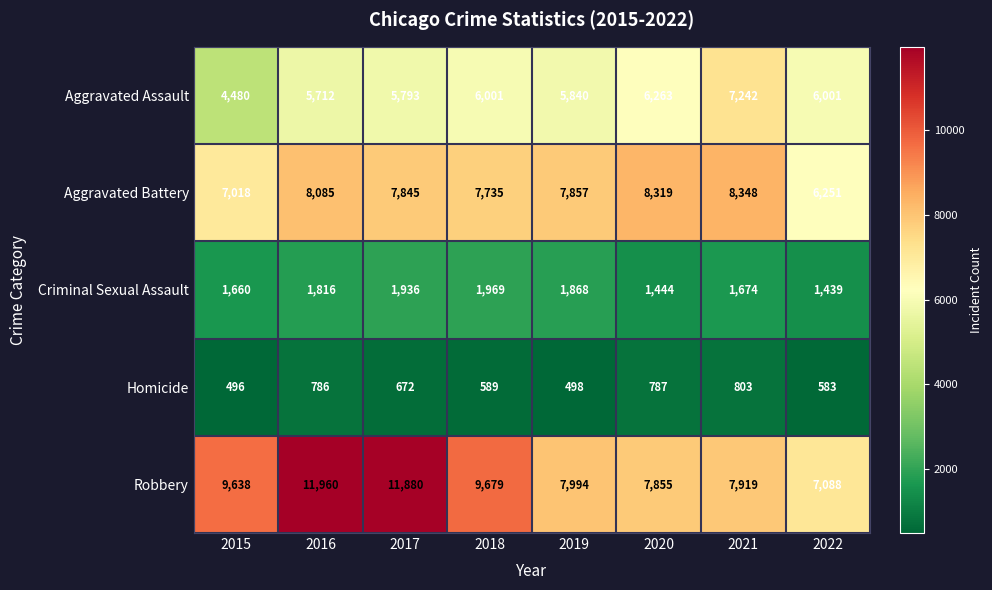

At how many categories does at least one series exceed 10838?

2